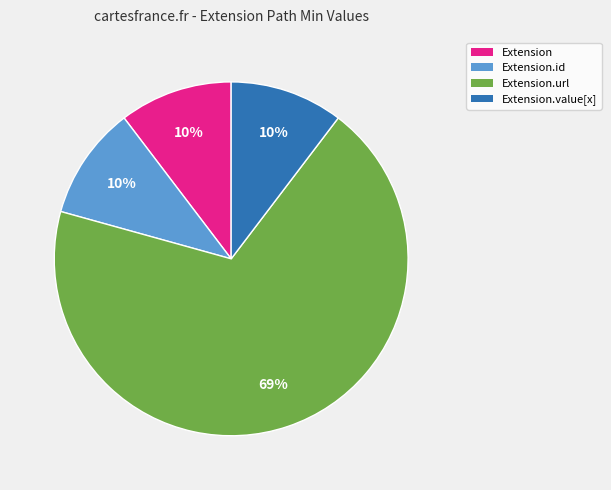

To the nearest percent, what is the average slice percentage?

25%